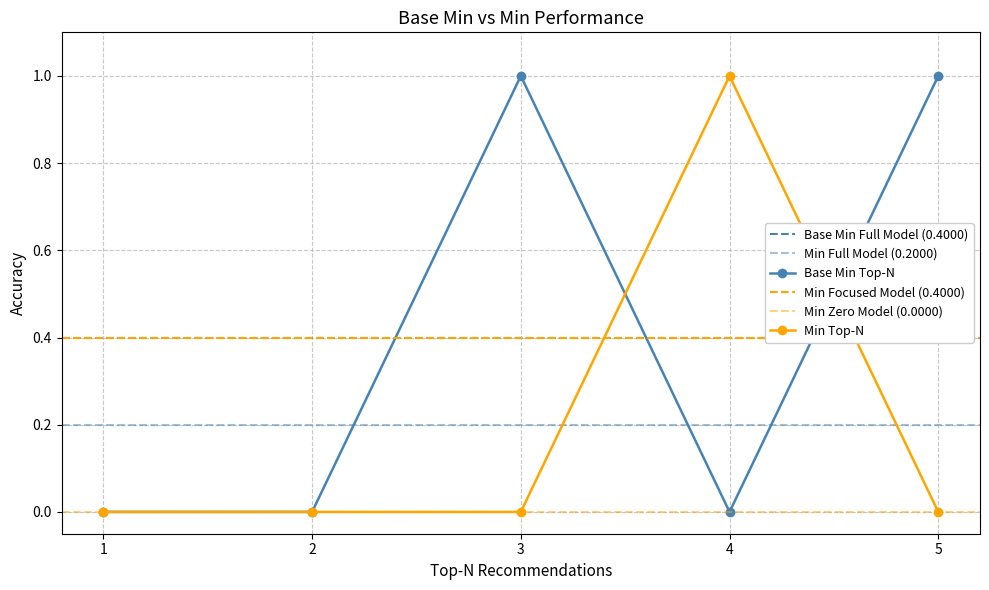

Which category has the highest value in the Min Top-N series?

4